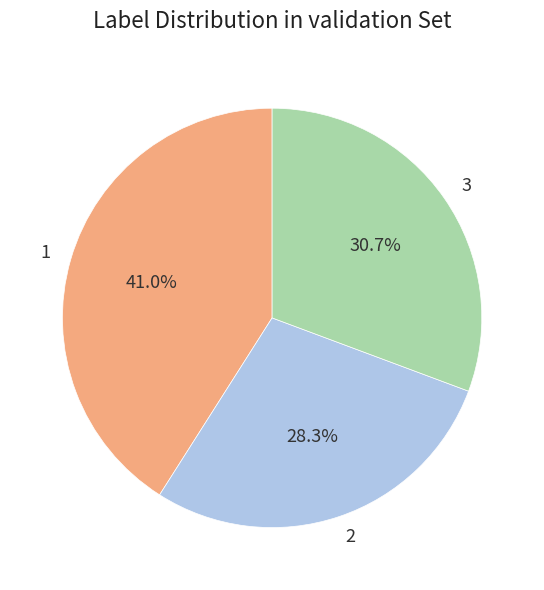

How much of the chart is everything except 3?

69.3%